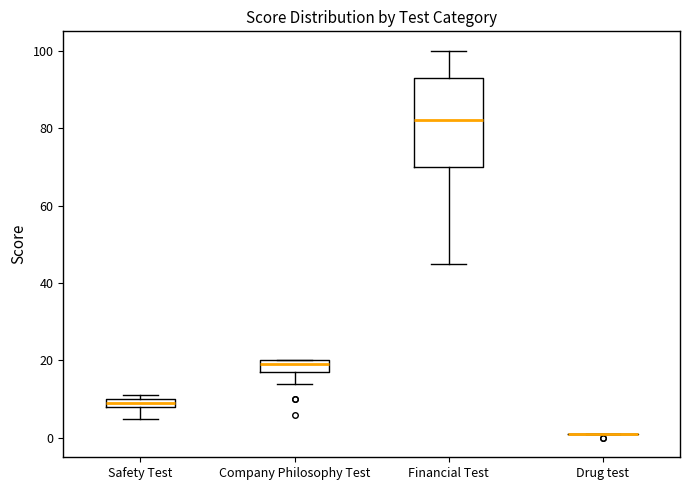

Where is the lower edge of the box for Company Philosophy Test on the y-axis? The values are not printed on the chart, so give them approximately, as read against the axis.

18